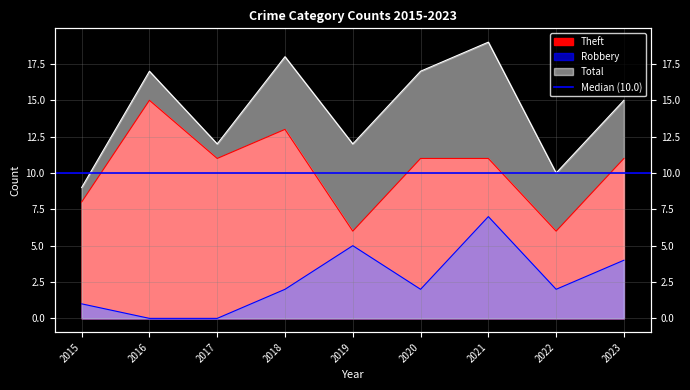

Where is the first local maximum for Theft?

2016